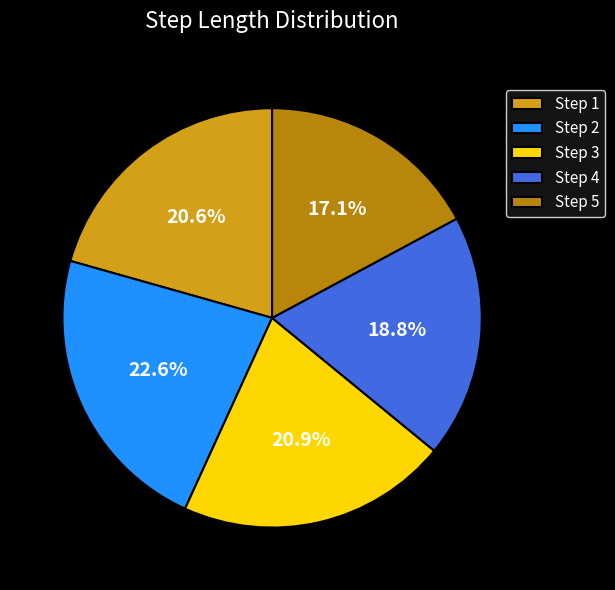

Which category has the biggest portion of the pie?

Step 2